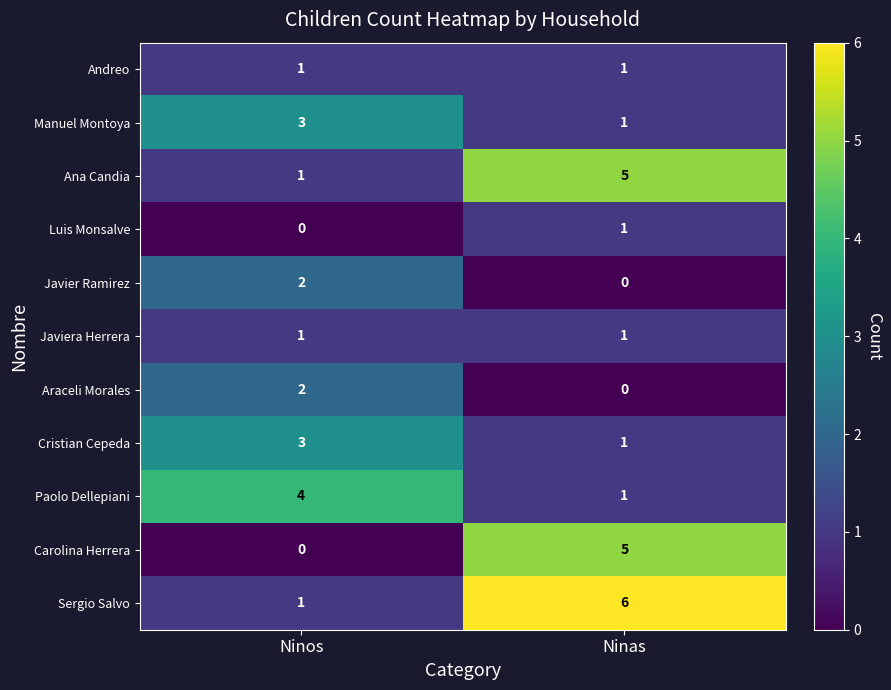

Rank the categories by Araceli Morales value from lowest to highest.

Ninas, Ninos